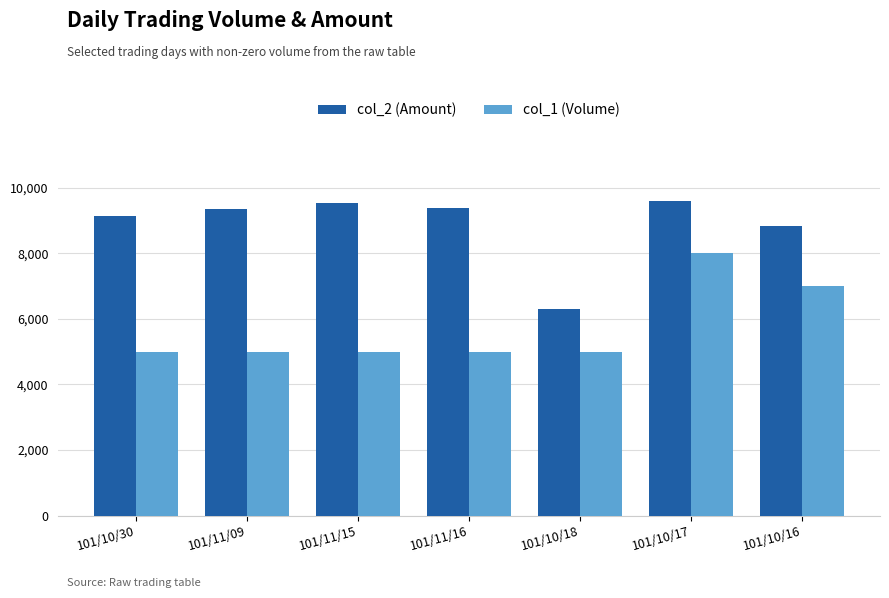

Reading left to right, what are all the values shown in this chart?

col_2 (Amount): 9150	9350	9550	9400	6300	9600	8850
col_1 (Volume): 5000	5000	5000	5000	5000	8000	7000